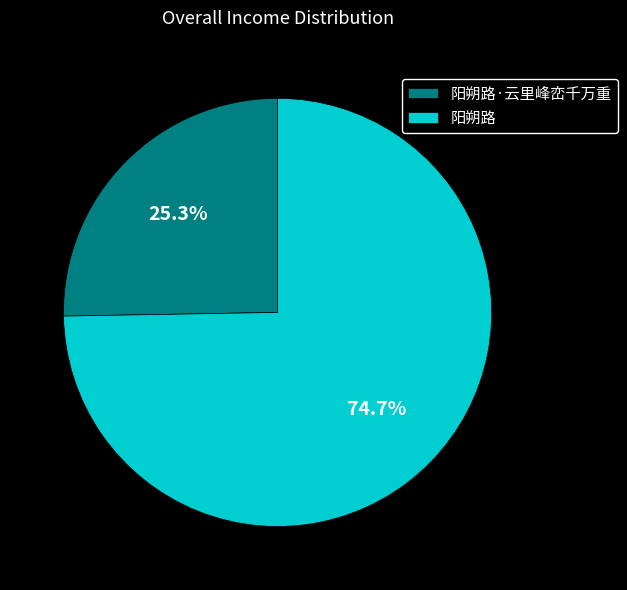

Does 阳朔路 represent more than half of the total?

Yes